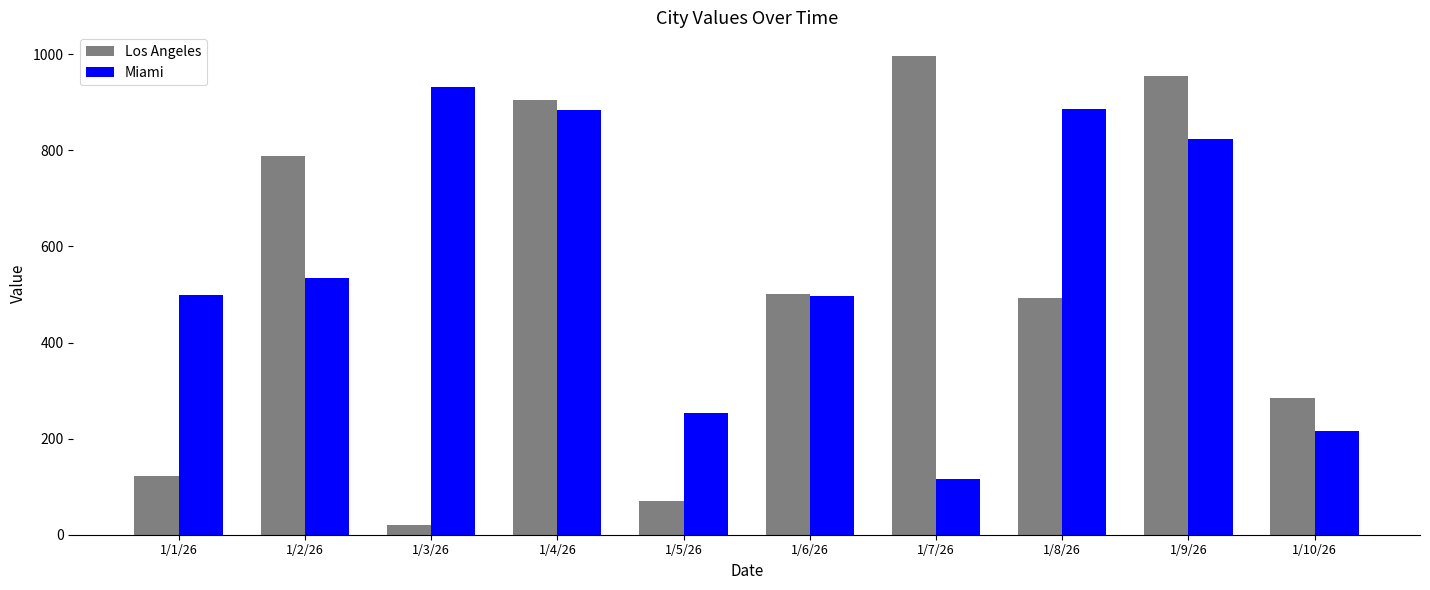

What are all the series names shown in the legend?

Los Angeles, Miami